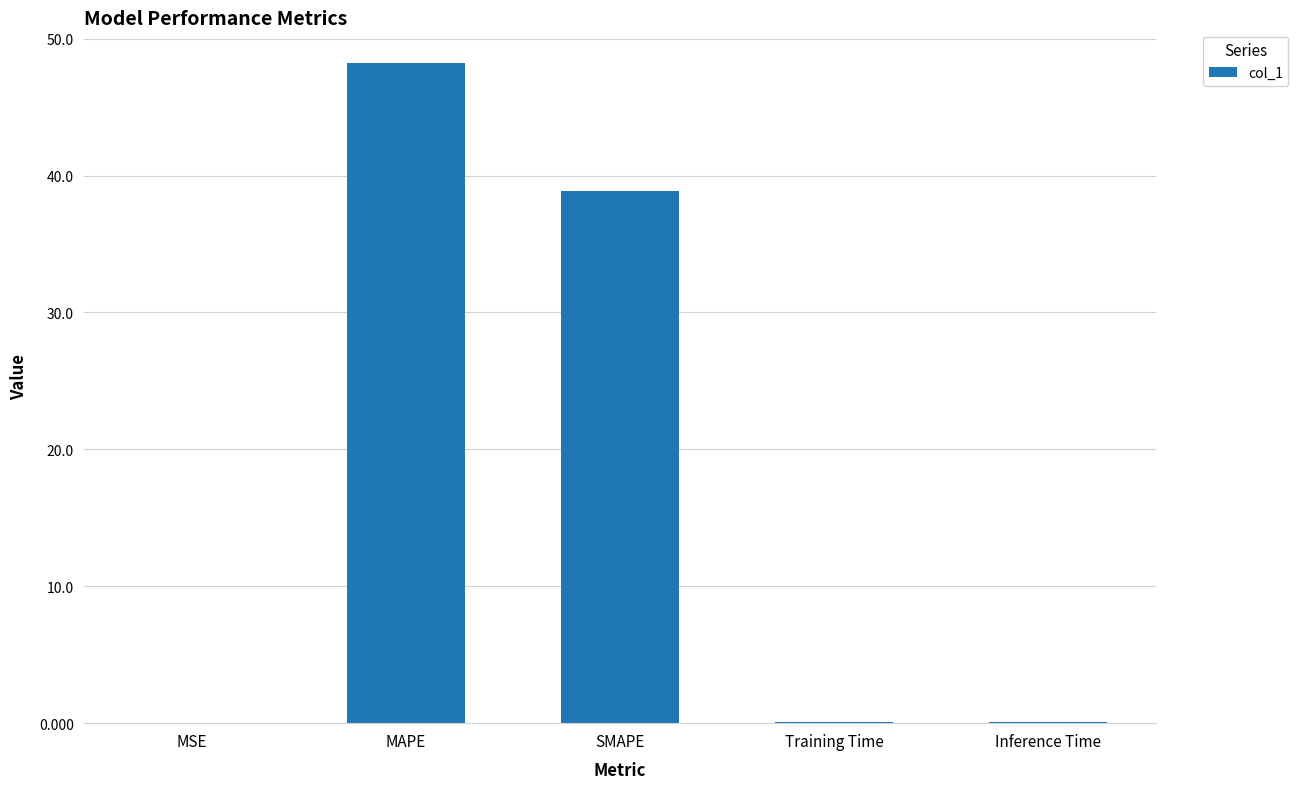

Is it true that the value at MSE is 0.0?

True